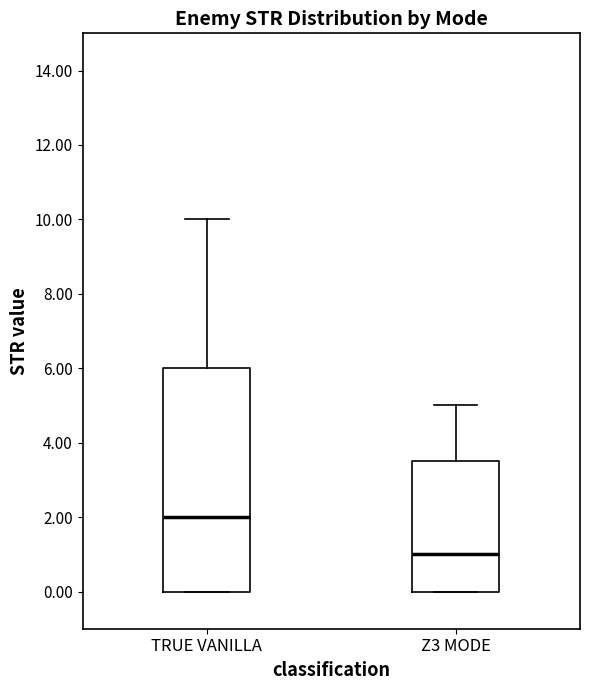

Which box is the tallest, from its lower edge to its upper edge?

TRUE VANILLA